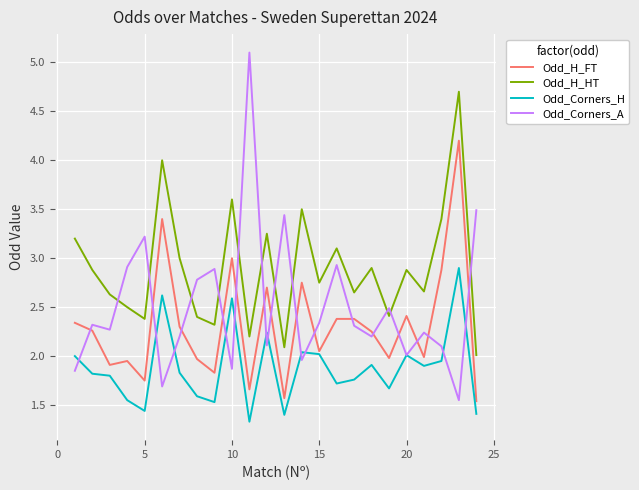

Rank the series by their average value, from highest to lowest.

Odd_H_HT, Odd_Corners_A, Odd_H_FT, Odd_Corners_H